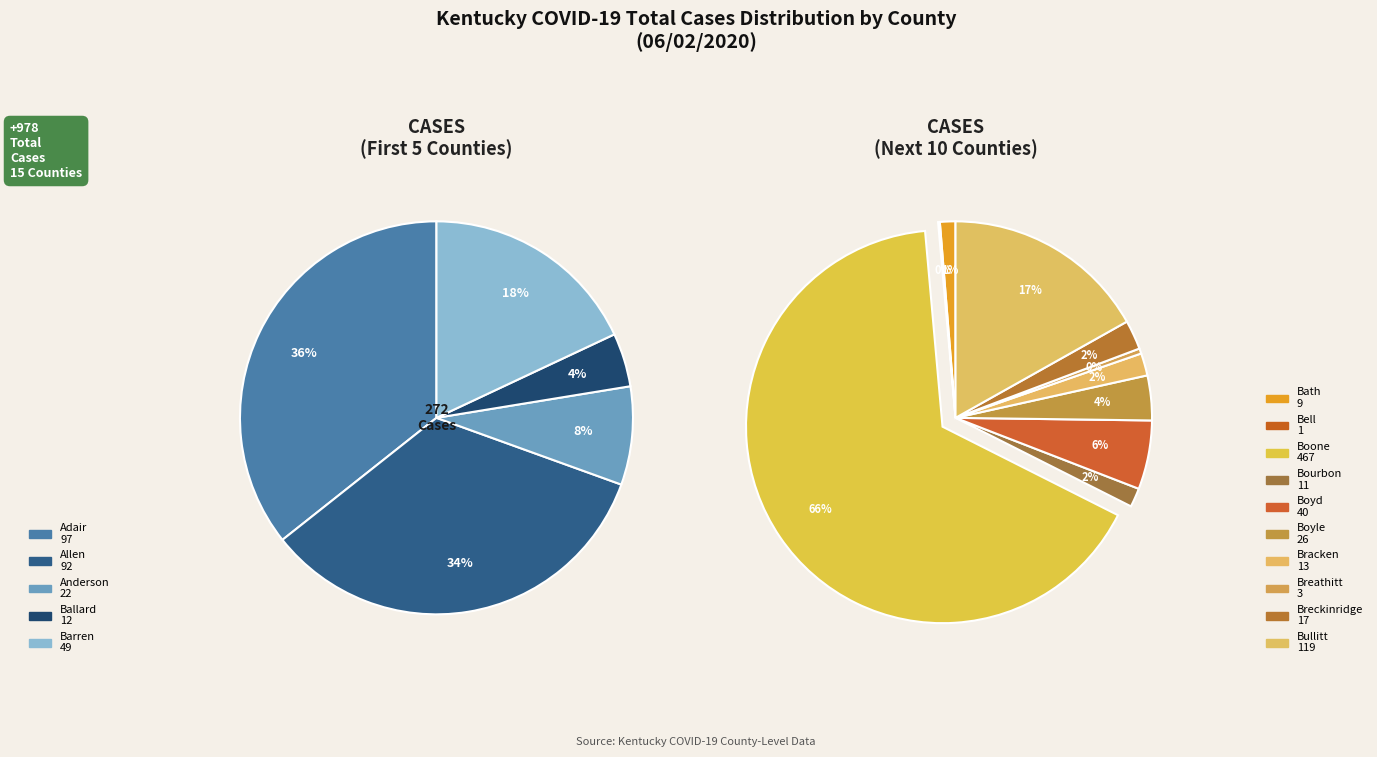

Approximately how many times larger is the value at Anderson compared to Boyd?

0.6